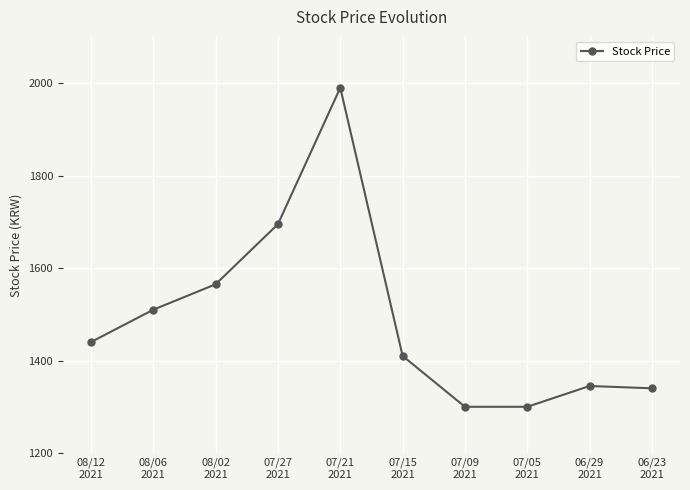

What is the ratio of the value at 08/12
2021 to the value at 06/23
2021?

1.1